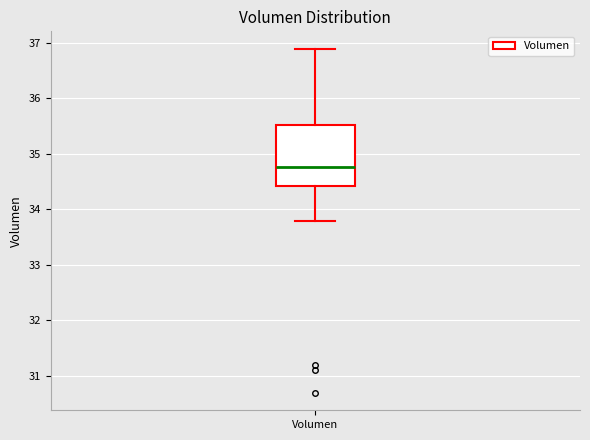

Transcribe this box plot: give where the median line is, the range the box spans, and where the two whiskers end, as read against the y-axis. The values are not printed on the chart, so give them approximately, as read against the axis.

median 34.8, box 34.4 to 35.5, whiskers 33.8 to 36.9